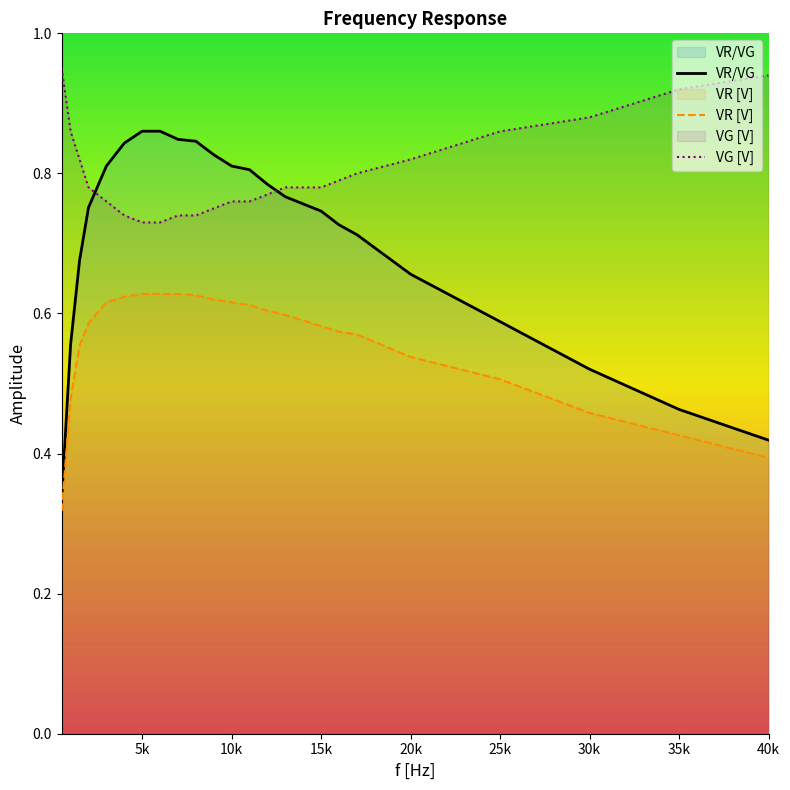

True or false: VR [V] and VG [V] intersect in this chart.

False